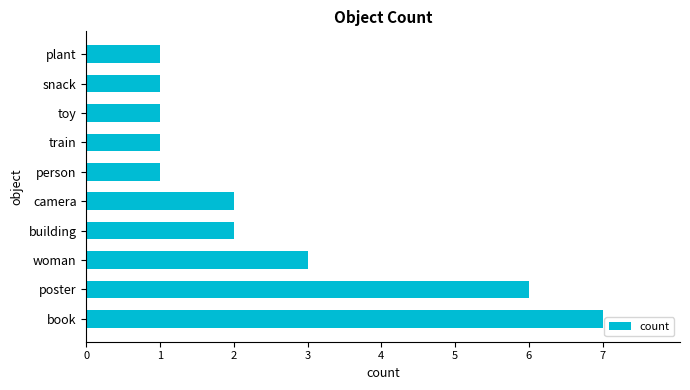

What is the smallest value displayed?

1